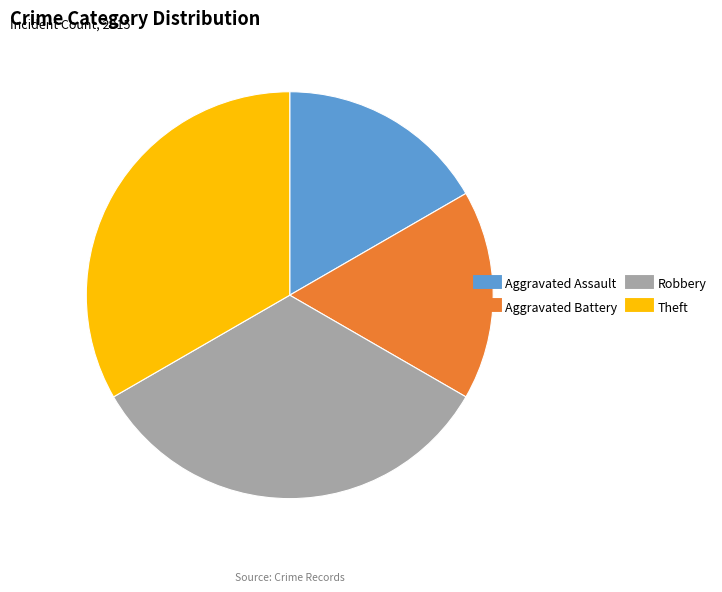

How many slices are in this pie chart?

4